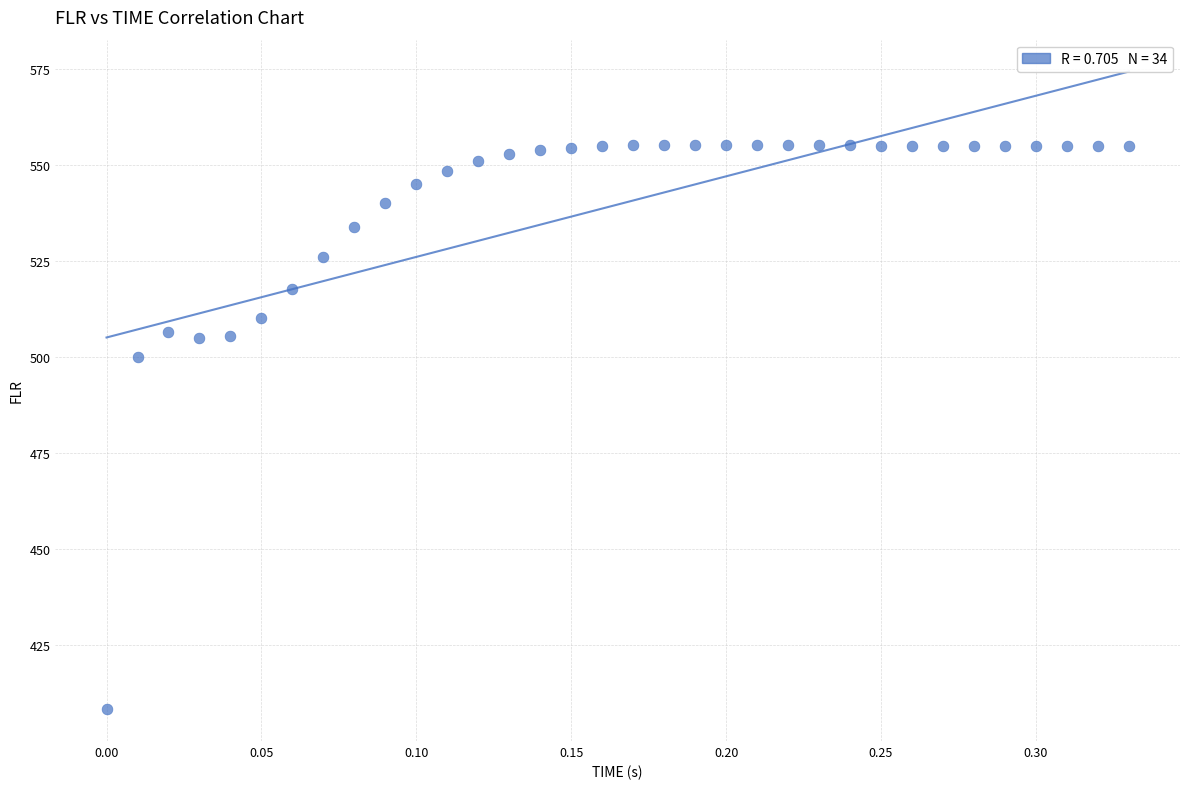

What Y value in the scatter plot is closest to 481?

500.0